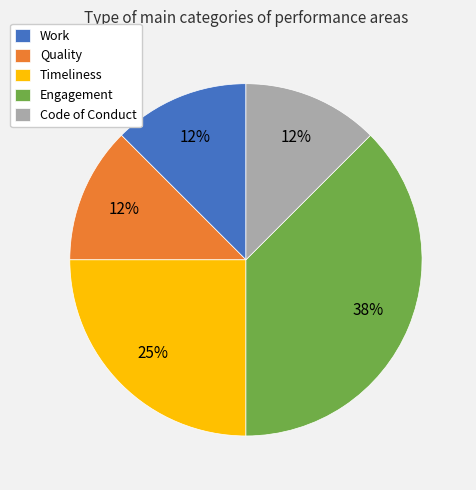

Is the sum of Timeliness and Code of Conduct greater than half?

No